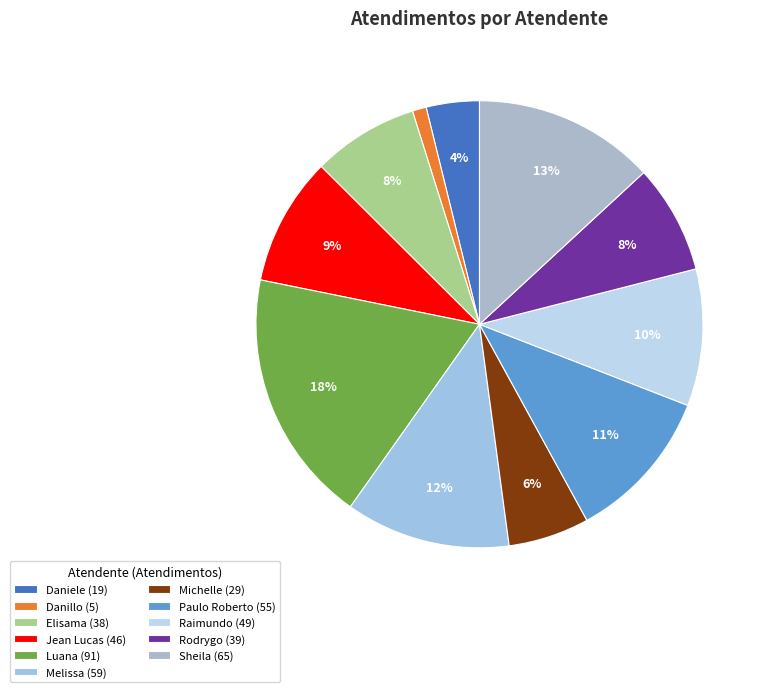

To the nearest percent, what is the average slice percentage?

9%